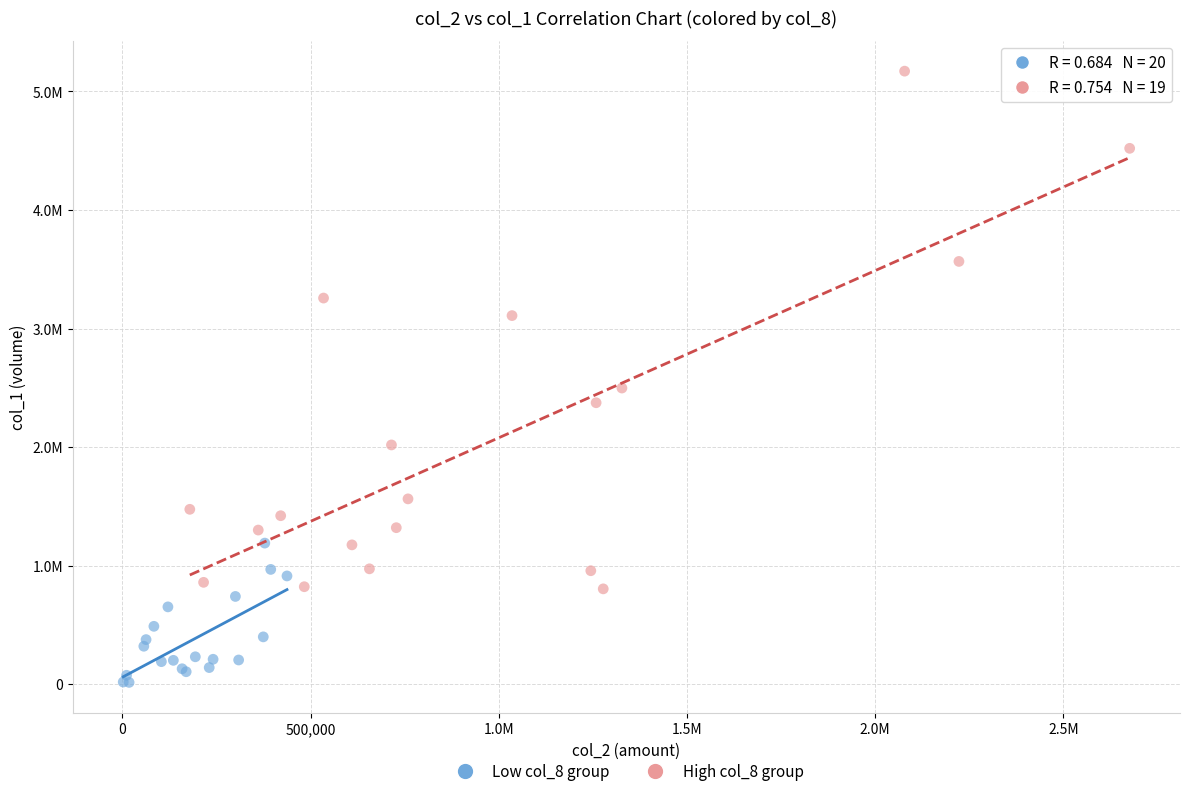

Which series contains the lowest Y value?

Low col_8 group